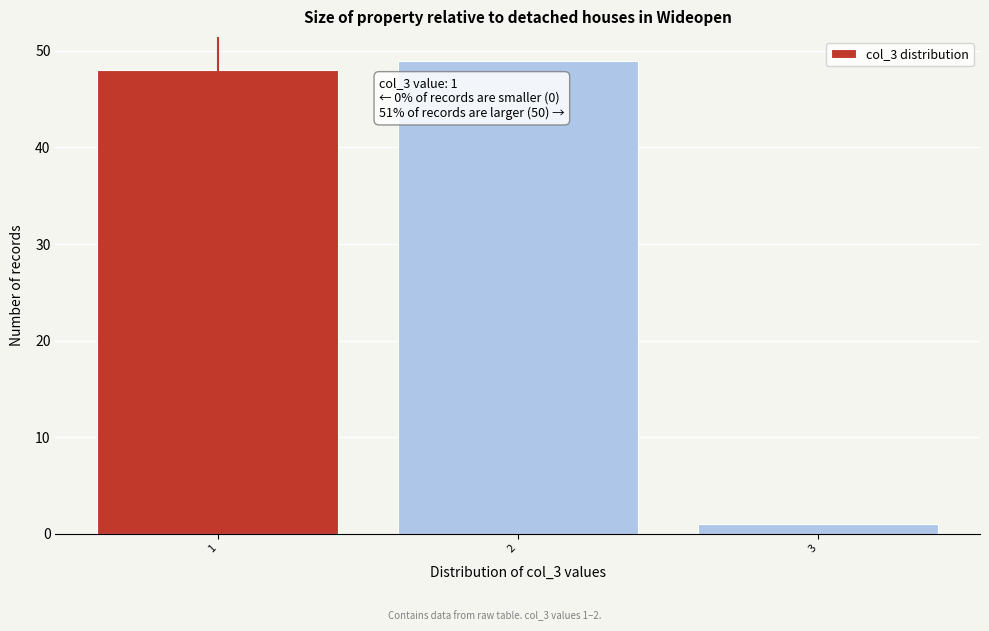

Reading right to left, transcribe all the data shown in this chart.

1	49	48